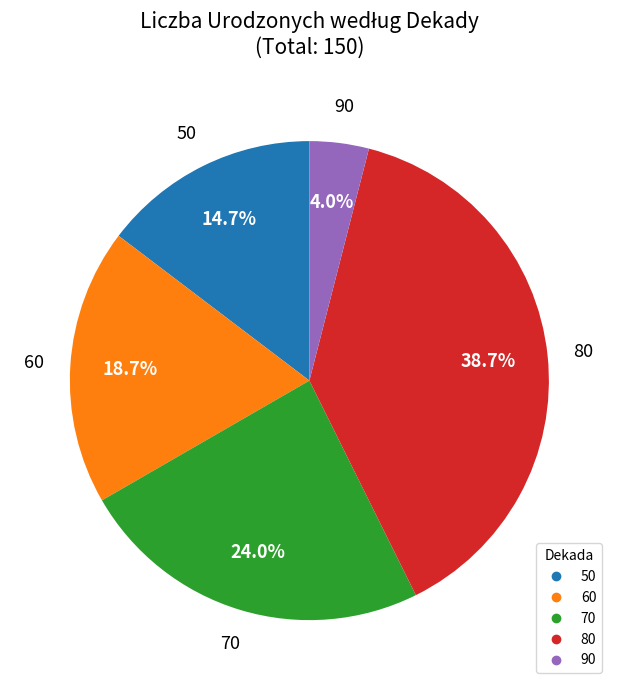

What percentage do 70 and 90 together represent?

28.0%